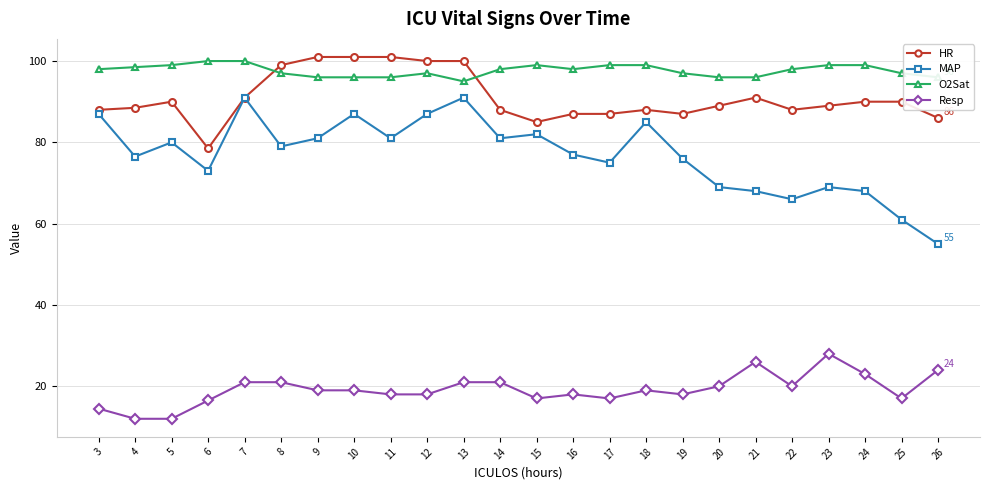

Which series has the largest total across all categories?

O2Sat